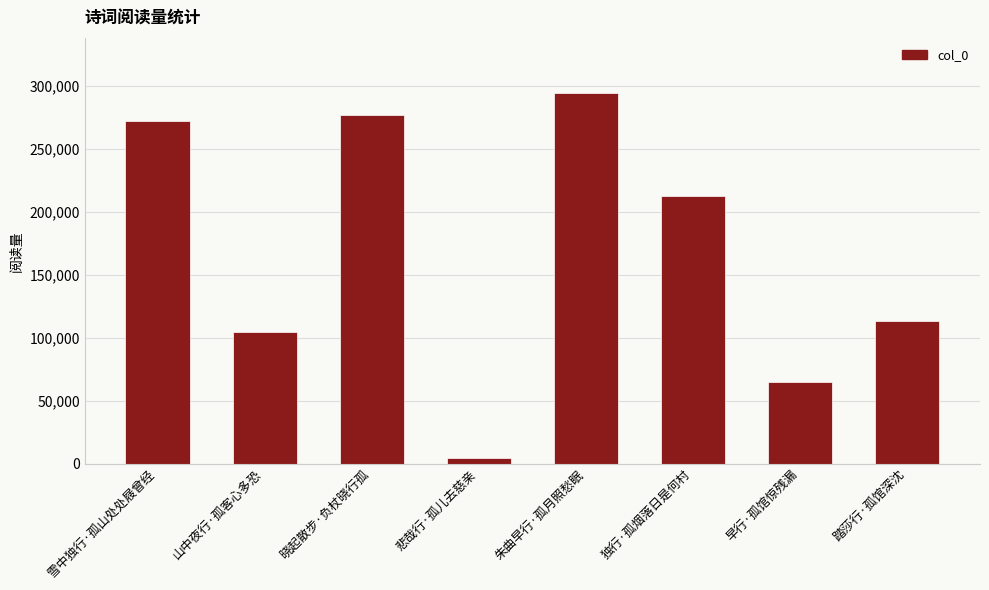

Approximately how many times larger is the value at 独行·孤烟落日是何村 compared to 踏莎行·孤馆深沈?

1.9